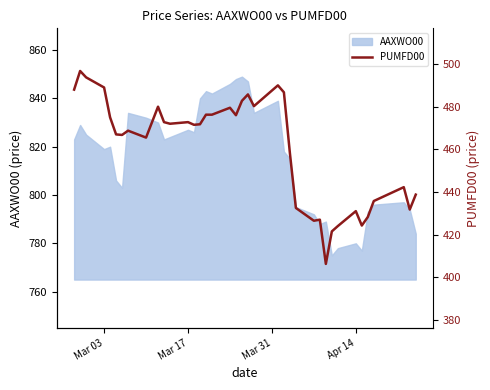

Count the number of values greater than 471.

20